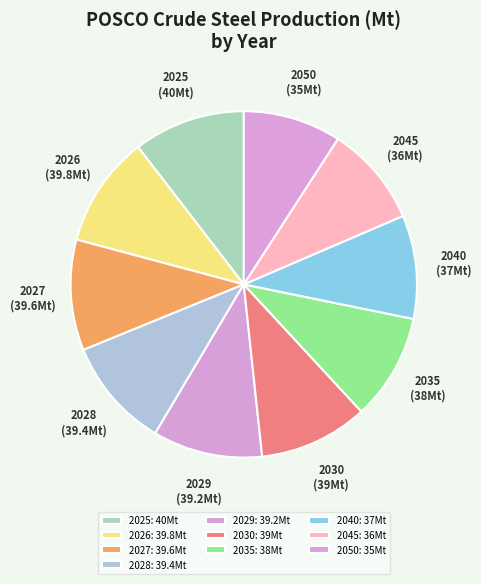

Combined, do 2045 and 2025 account for over 50%?

No